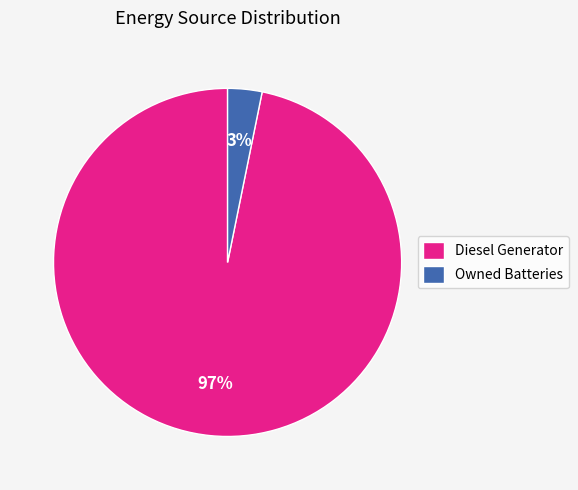

Count the number of slices in the pie.

2